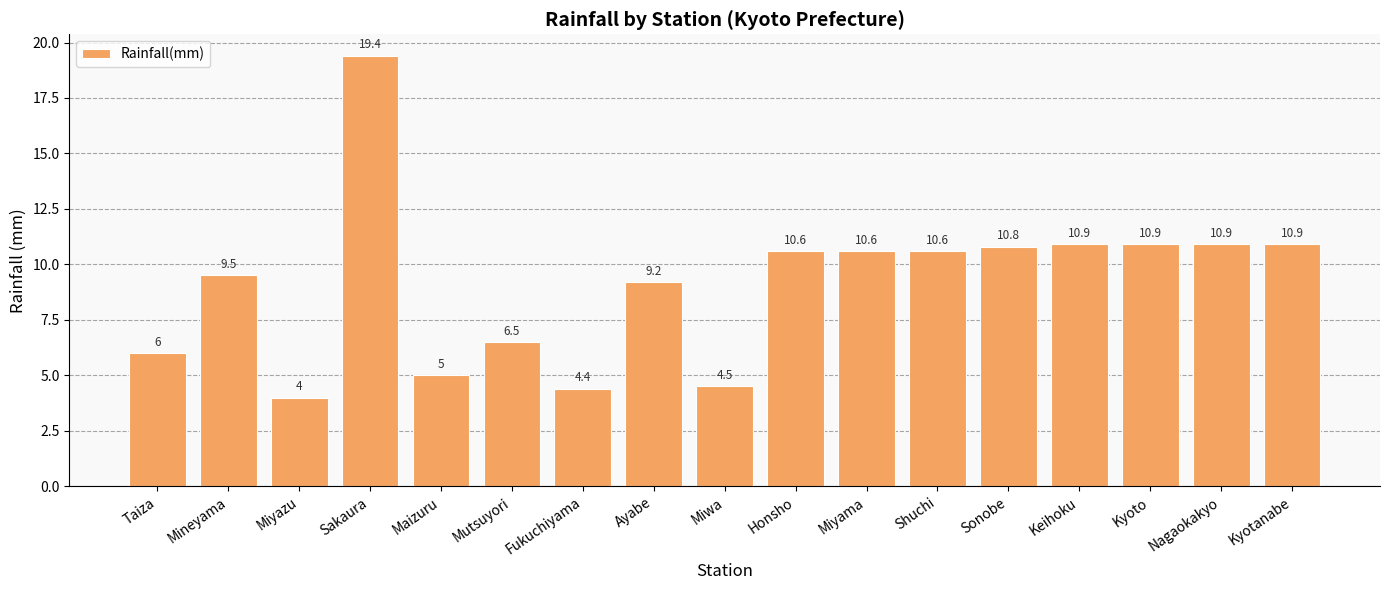

What is the change in value from Sakaura to Nagaokakyo?

-8.5